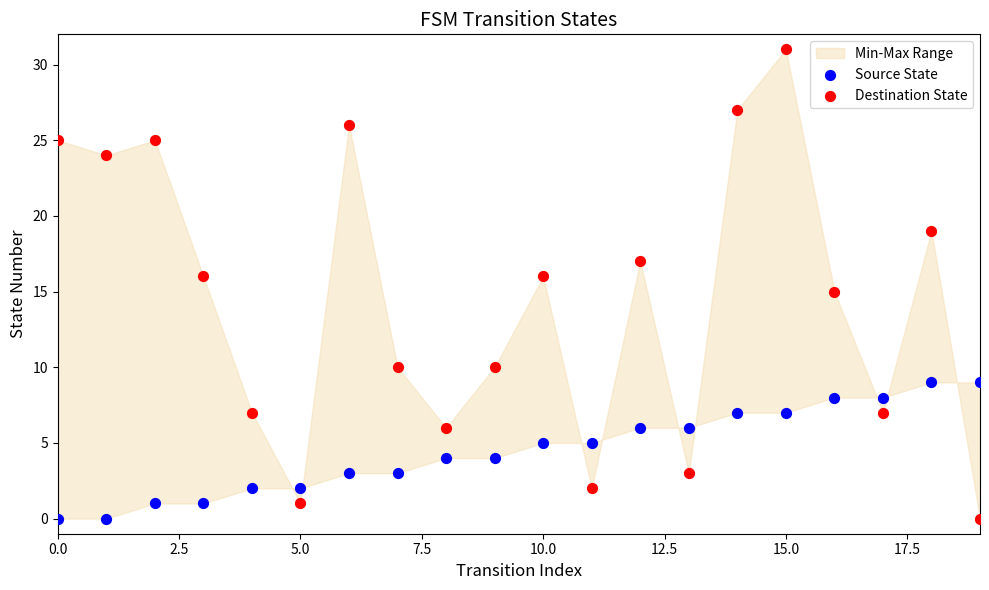

Which series has the widest spread of Y values?

Destination State